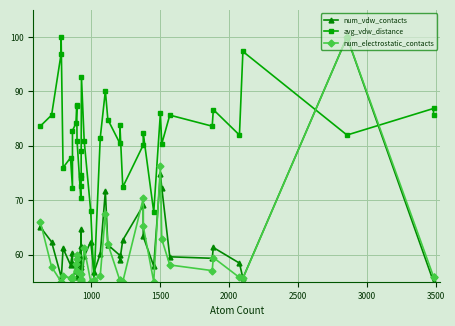

What is the difference between the second highest and second lowest values in the avg_vdw_distance series?

29.5